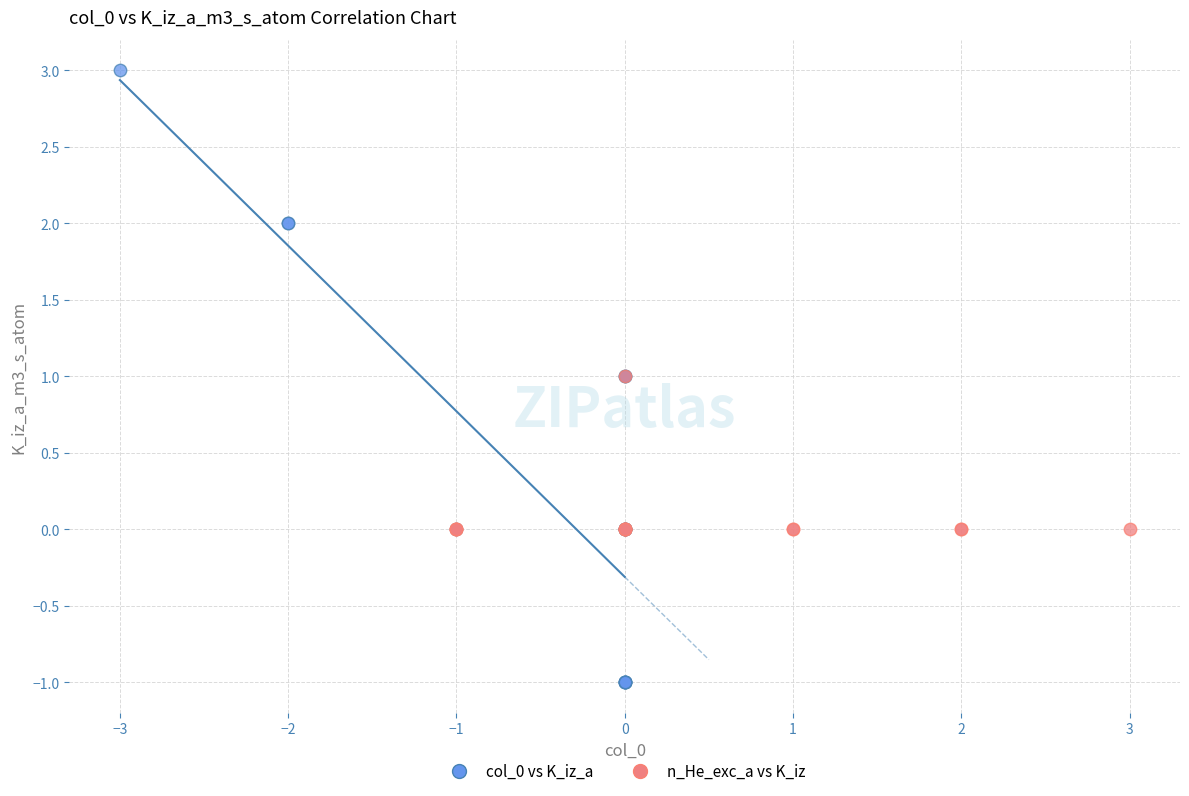

Which series contains the lowest Y value?

col_0 vs K_iz_a